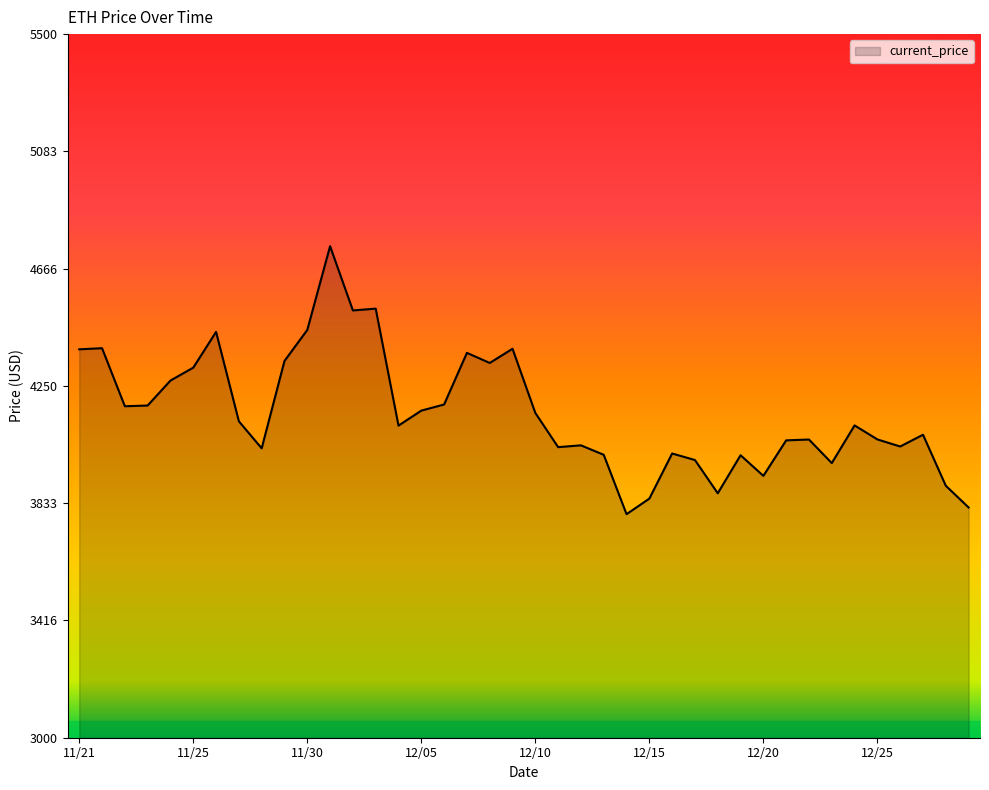

What is the smallest value displayed?

3794.3